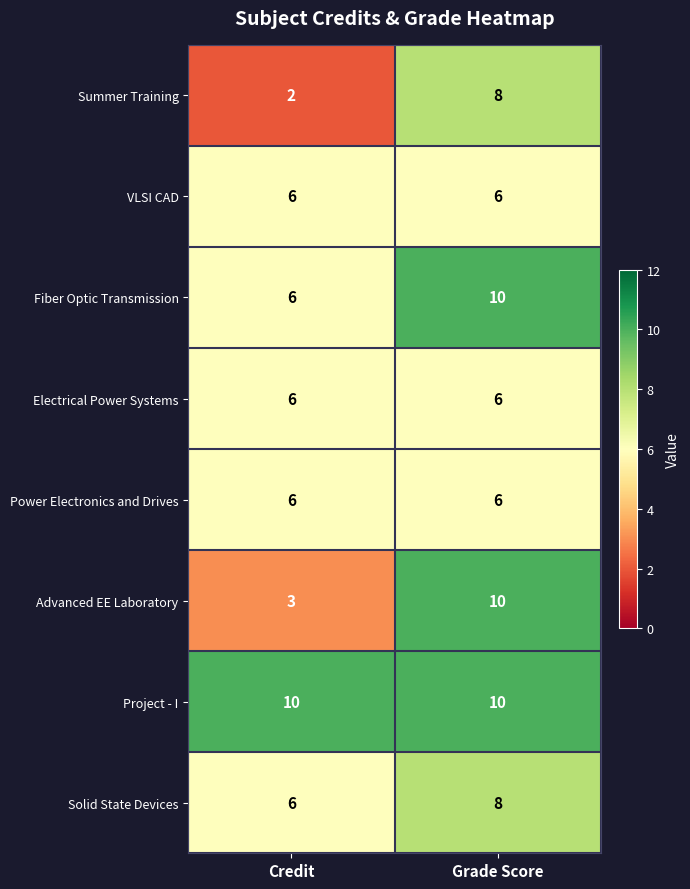

How many data points does each series have?

2